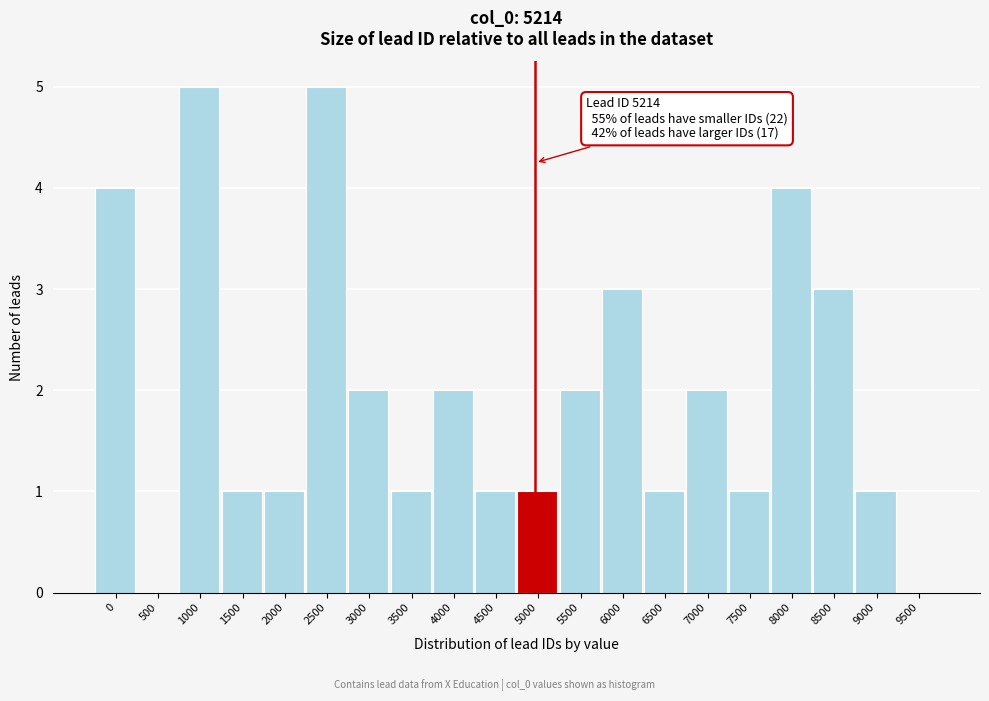

Reading left to right, what are all the values shown in this chart?

0=4	500=0	1000=5	1500=1	2000=1	2500=5	3000=2	3500=1	4000=2	4500=1	5000=1	5500=2	6000=3	6500=1	7000=2	7500=1	8000=4	8500=3	9000=1	9500=0